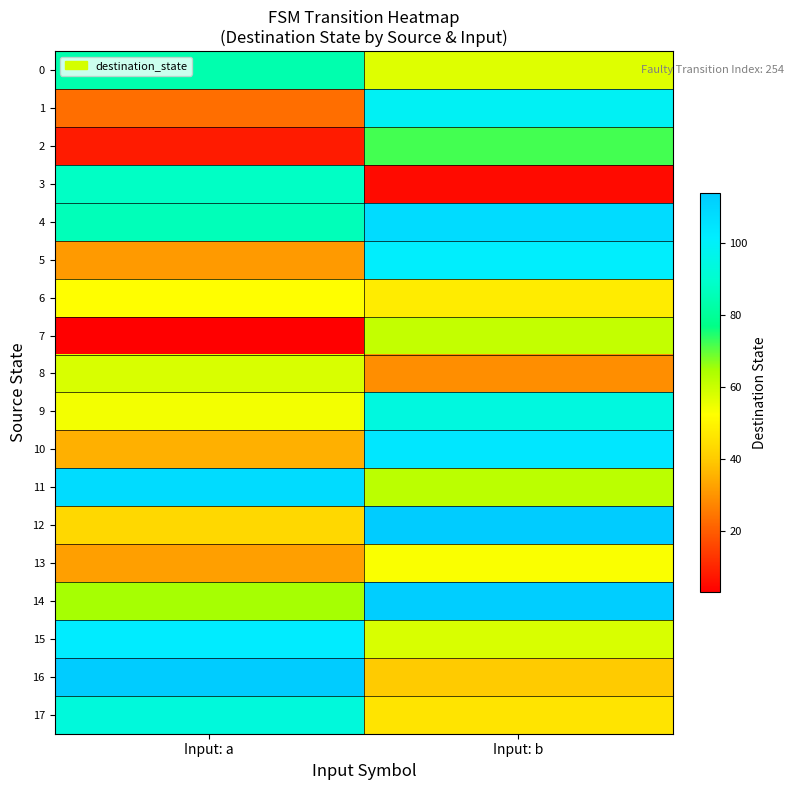

What is the maximum value shown in the chart?

114